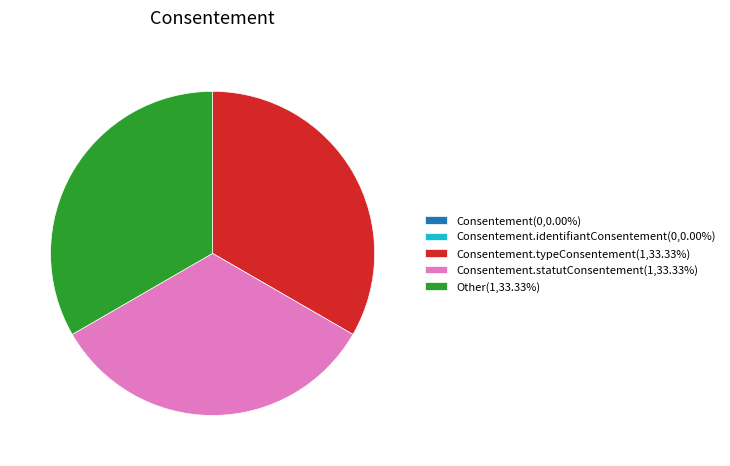

Does Consentement.statutConsentement(1,33.33%) represent more than half of the total?

No